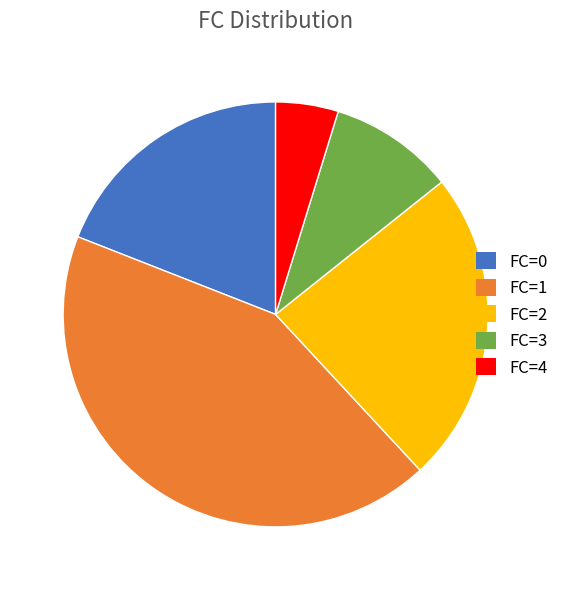

How many segments does this pie chart have?

5